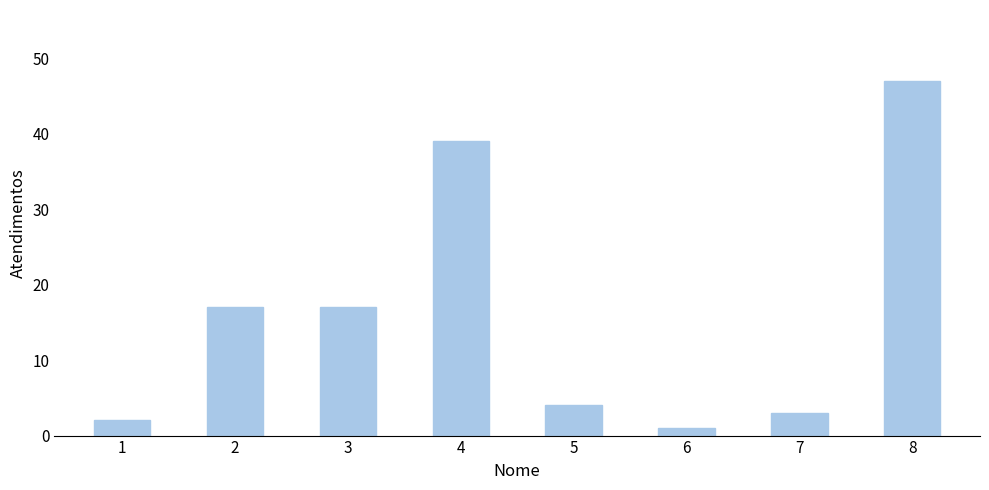

What is the average value?

16